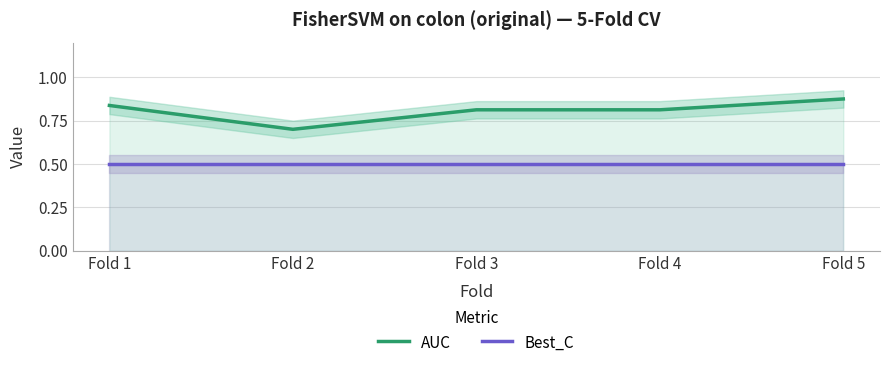

Read the AUC value at Fold 5.

0.9